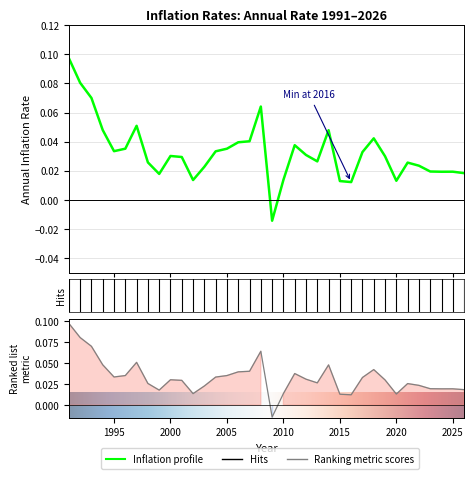

Reading right to left, extract all data points from this chart.

2026=0.0	2025=0.0	2024=0.0	2023=0.0	2022=0.0	2021=0.0	2020=0.0	2019=0.0	2018=0.0	2017=0.0	2016=0.0	2015=0.0	2014=0.0	2013=0.0	2012=0.0	2011=0.0	2010=0.0	2009=-0.0	2008=0.1	2007=0.0	2006=0.0	2005=0.0	2004=0.0	2003=0.0	2002=0.0	2001=0.0	2000=0.0	1999=0.0	1998=0.0	1997=0.1	1996=0.0	1995=0.0	1994=0.0	1993=0.1	1992=0.1	1991=0.1